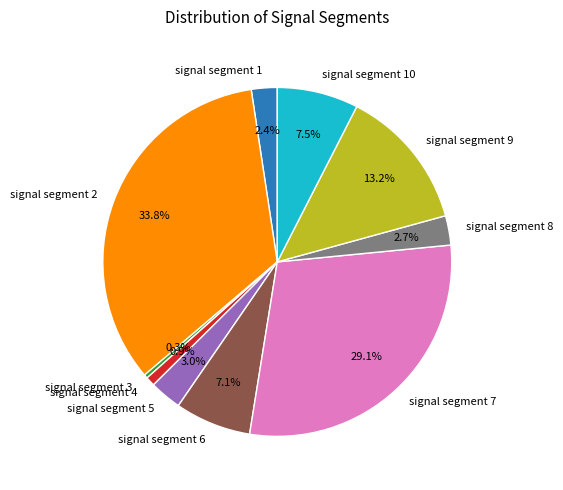

Does signal segment 7 represent more than half of the total?

No